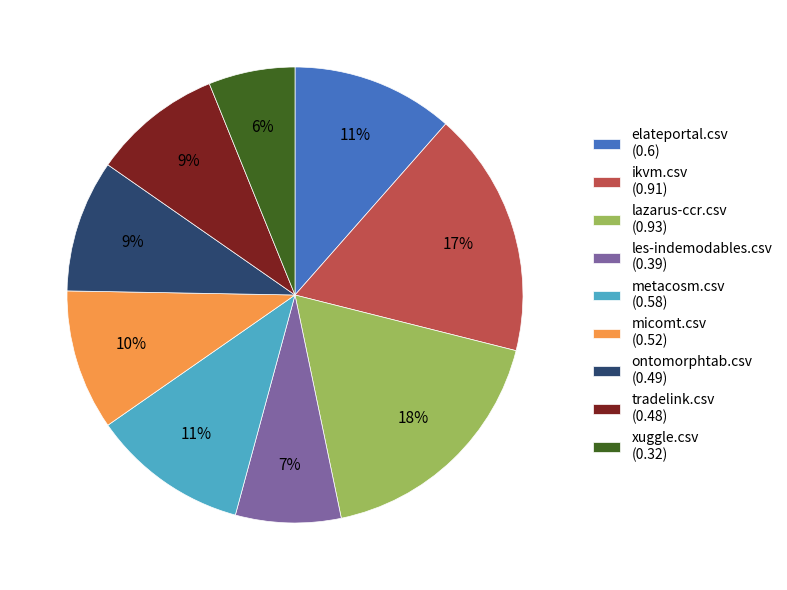

To the nearest percent, what portion does metacosm.csv (0.58) represent?

11%